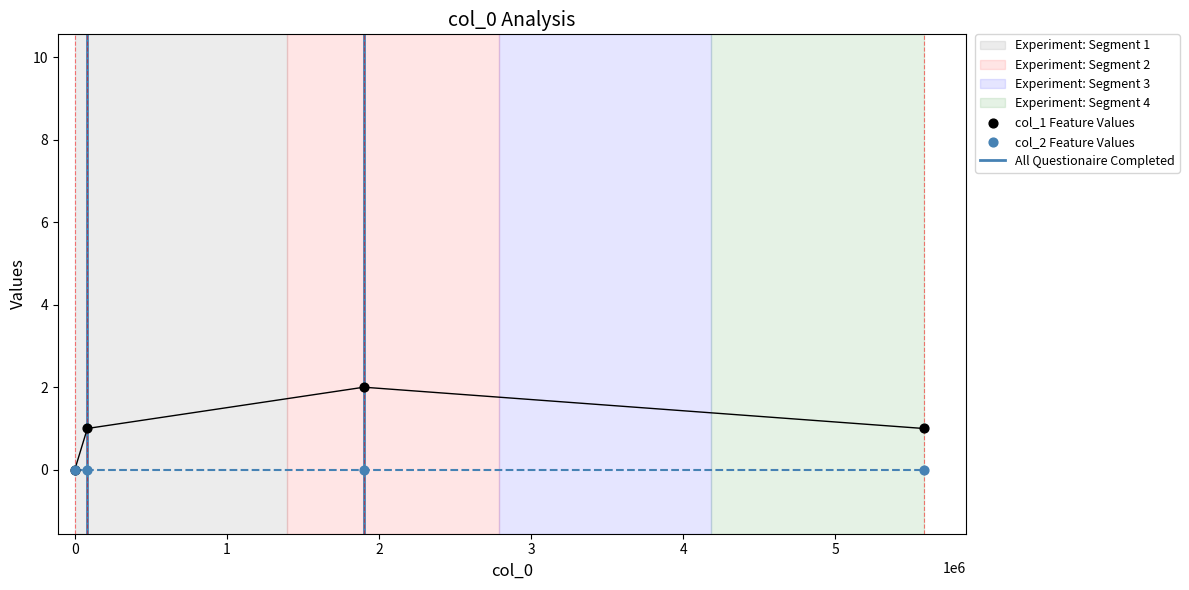

Approximately how many times larger is the value at 0 compared to 2?

1.0